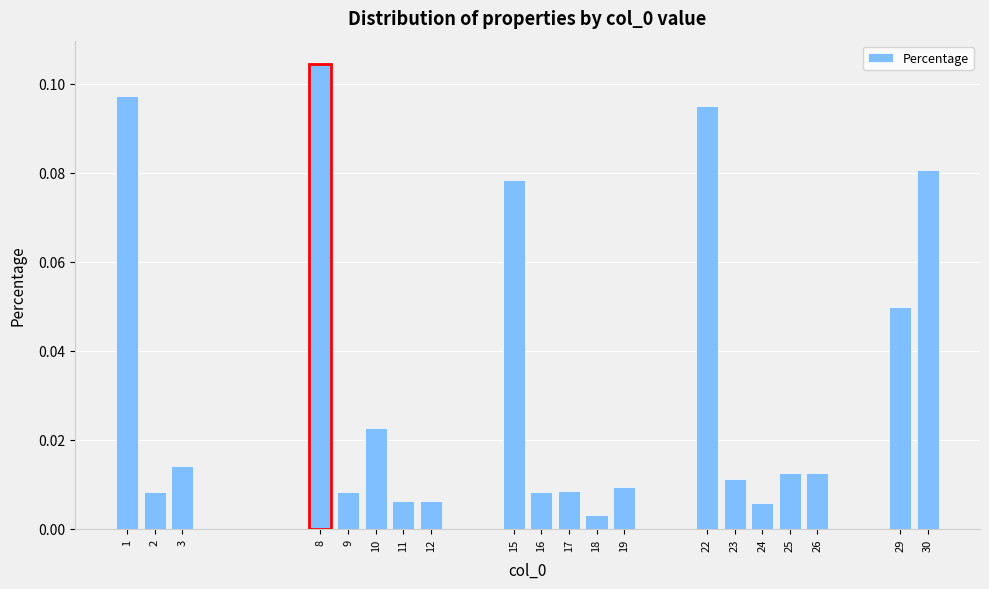

What is the change in value from 17 to 22?

+0.1